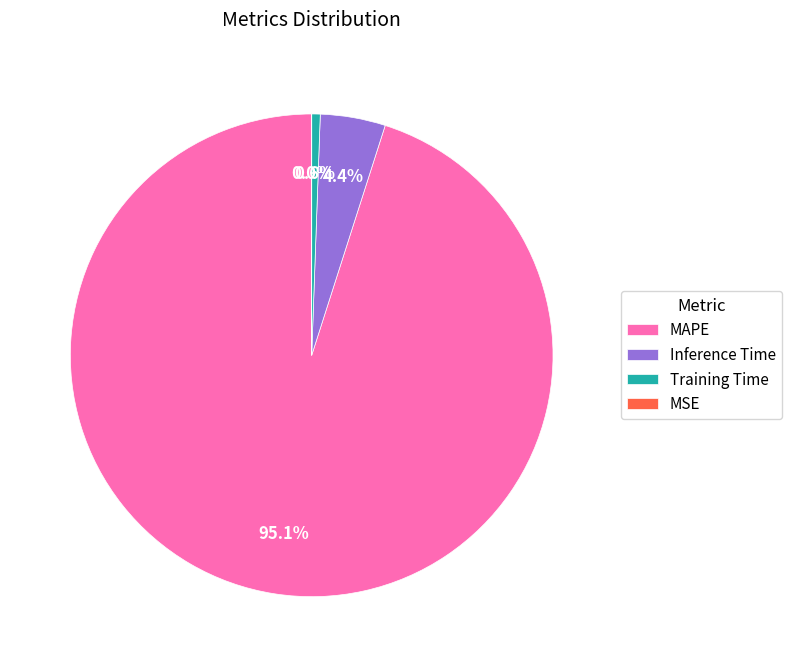

Is it true that Inference Time is 4% of the pie?

True